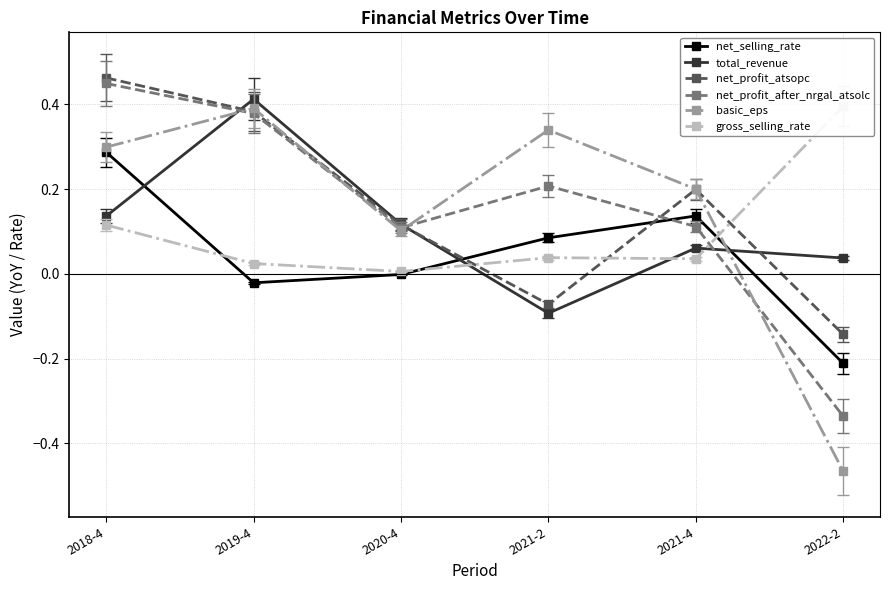

After their last crossing, which series has the higher values: basic_eps or net_profit_atsopc?

net_profit_atsopc